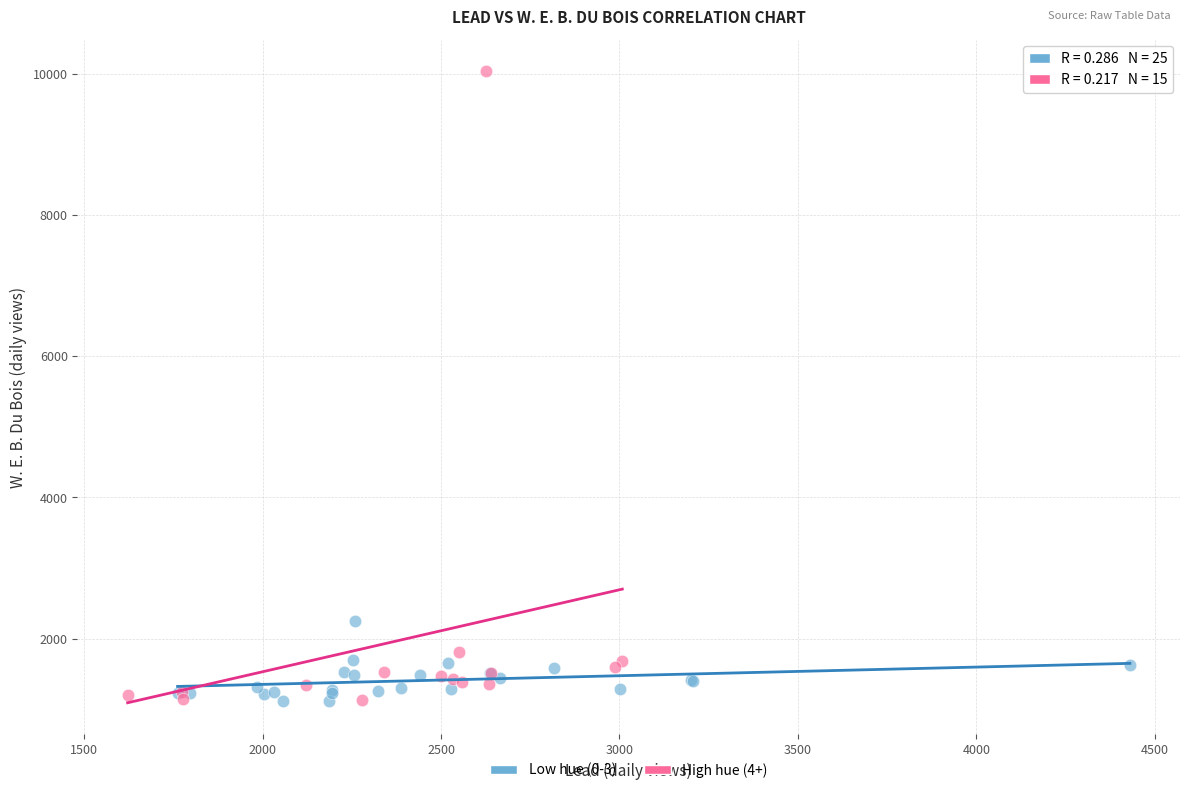

Which series reaches the maximum Y coordinate?

High hue (4+)